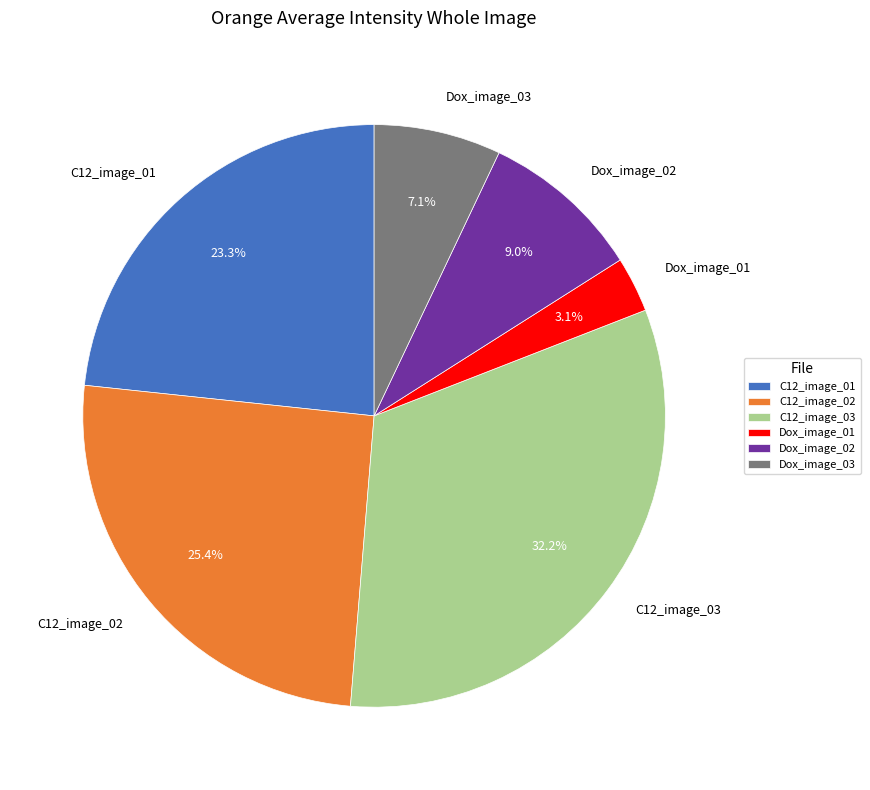

Is there a majority slice in this chart?

No